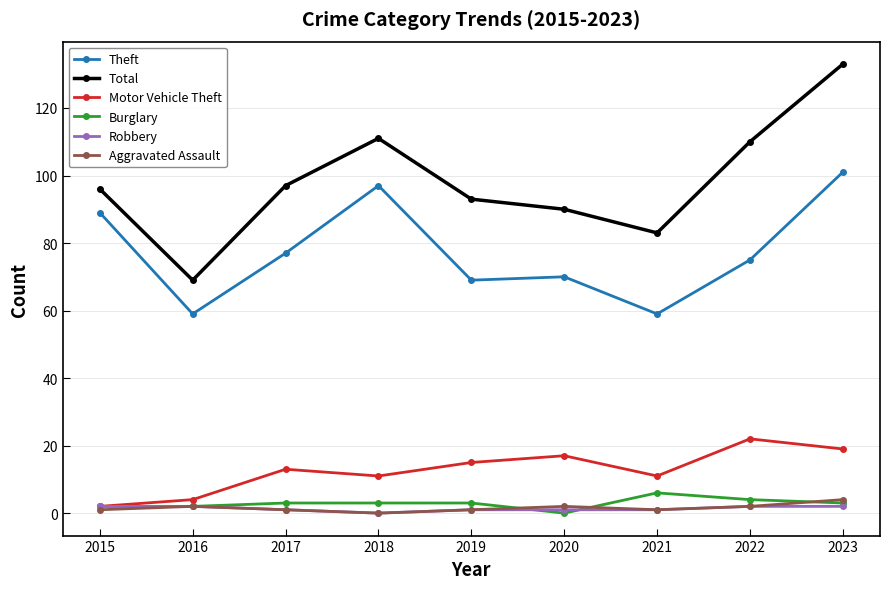

Reading left to right, what are all the values shown in this chart?

Theft: 2015=89	2016=59	2017=77	2018=97	2019=69	2020=70	2021=59	2022=75	2023=101
Total: 2015=96	2016=69	2017=97	2018=111	2019=93	2020=90	2021=83	2022=110	2023=133
Motor Vehicle Theft: 2015=2	2016=4	2017=13	2018=11	2019=15	2020=17	2021=11	2022=22	2023=19
Burglary: 2015=2	2016=2	2017=3	2018=3	2019=3	2020=0	2021=6	2022=4	2023=3
Robbery: 2015=2	2016=2	2017=1	2018=0	2019=1	2020=1	2021=1	2022=2	2023=2
Aggravated Assault: 2015=1	2016=2	2017=1	2018=0	2019=1	2020=2	2021=1	2022=2	2023=4